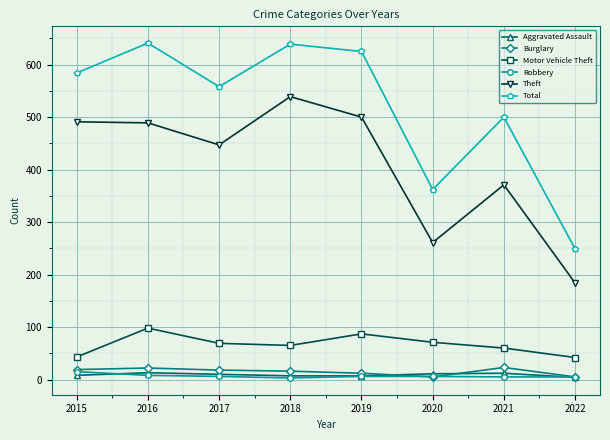

What is the value of the Burglary point at the 8th from the left?

5